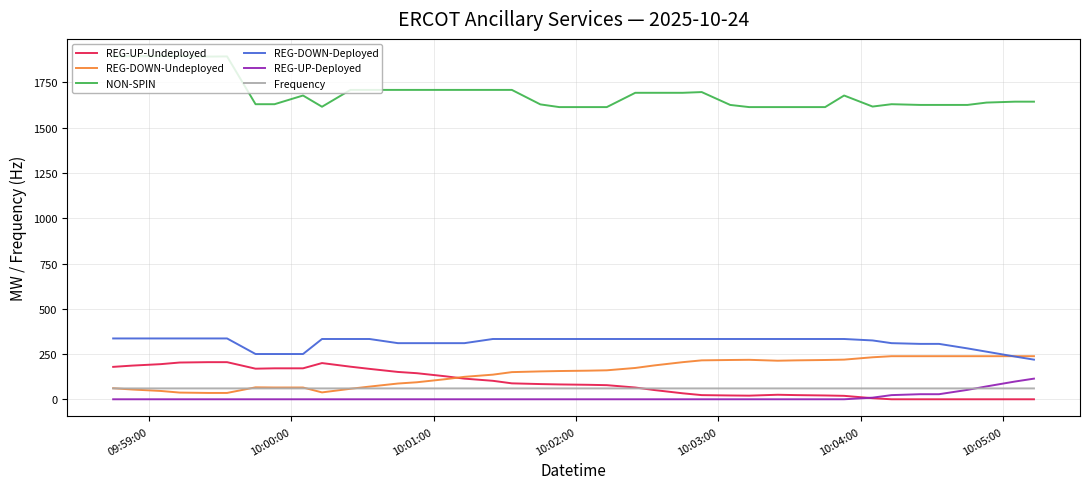

Does the chart have visible grid lines?

Yes